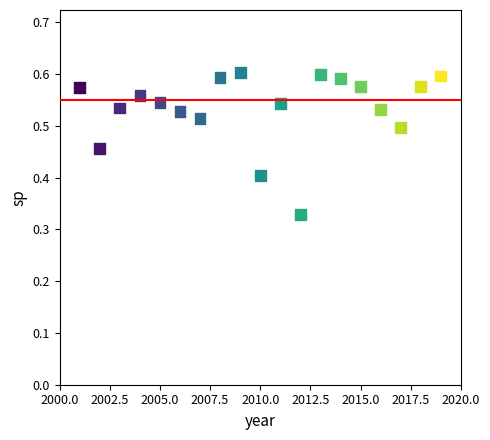

What is the range of X values (max minus min)?

18.0